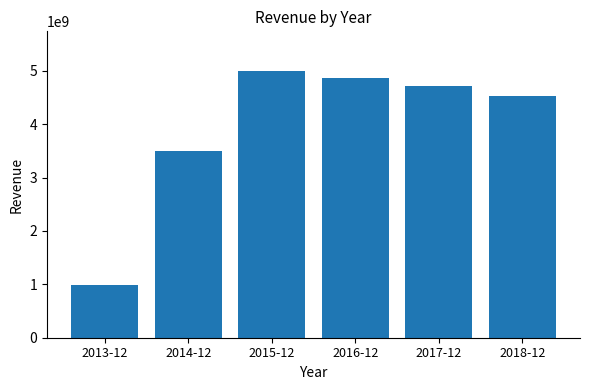

Between 2014-12 and 2017-12, which is larger?

2017-12